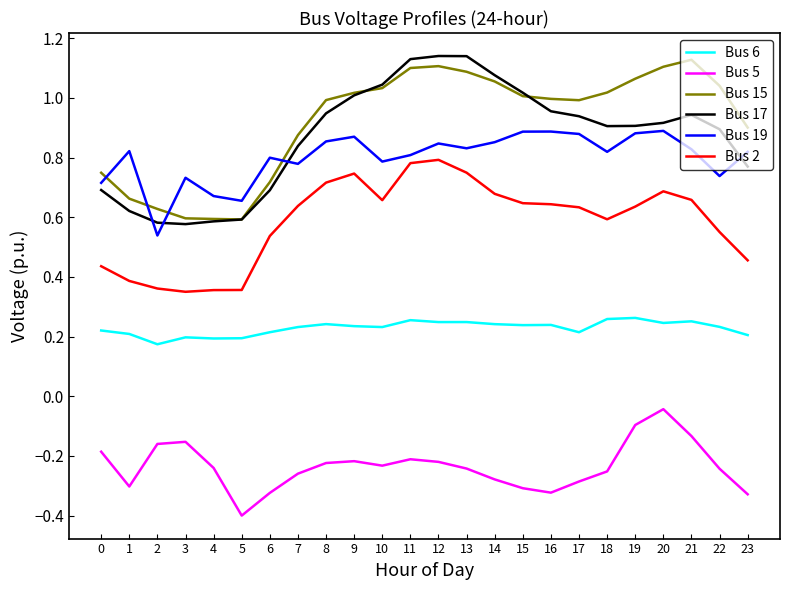

What is the spread (max minus min) of values at 16?

1.3